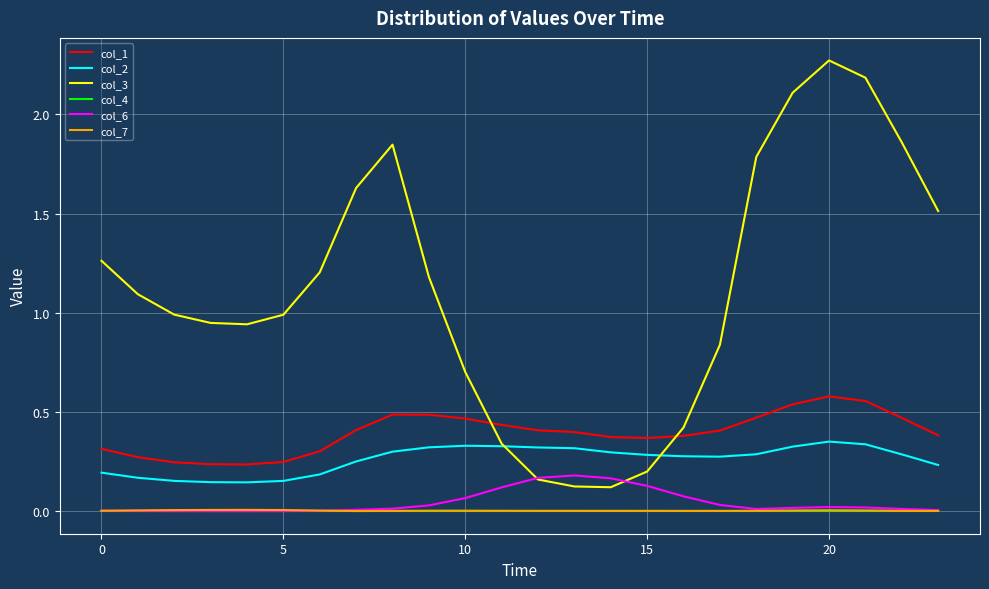

How many lines are shown in the chart?

6